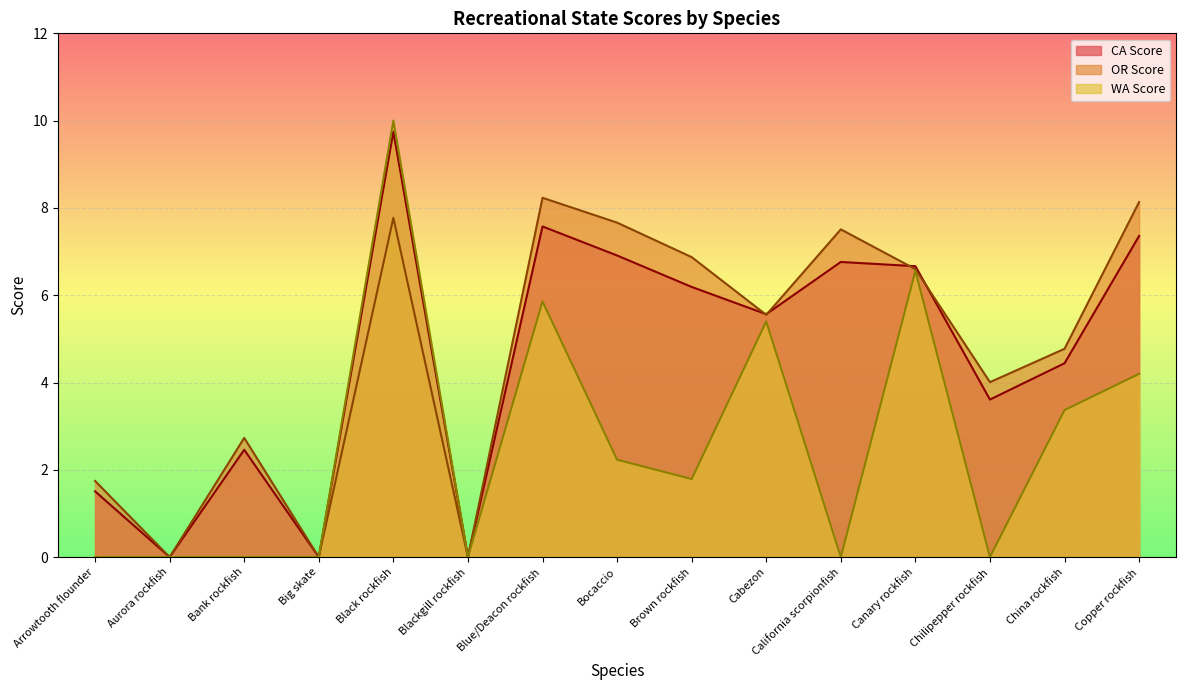

Which series changed the most between Big skate and Black rockfish?

WA Score